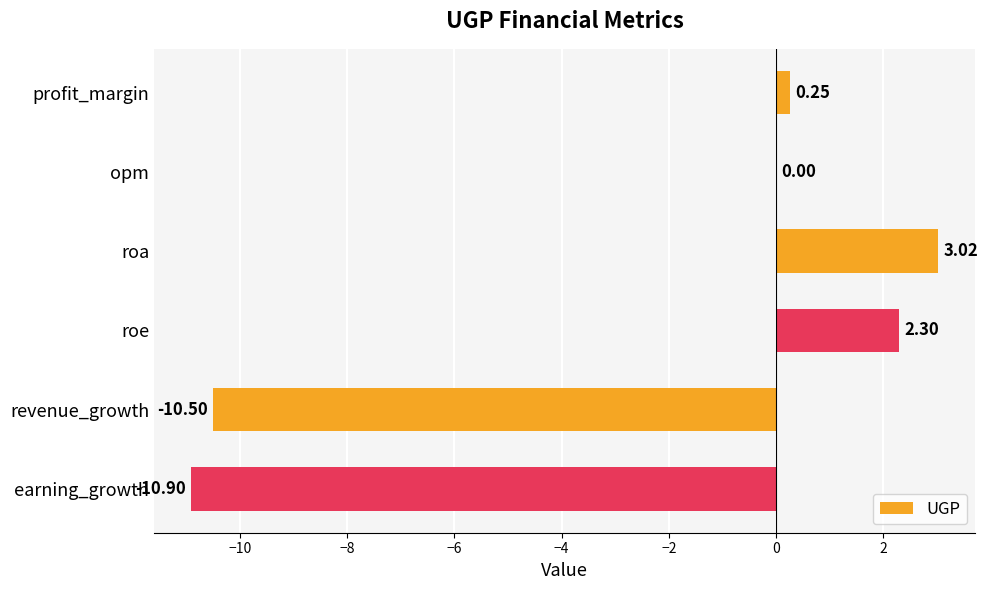

How many series are shown in this chart?

1